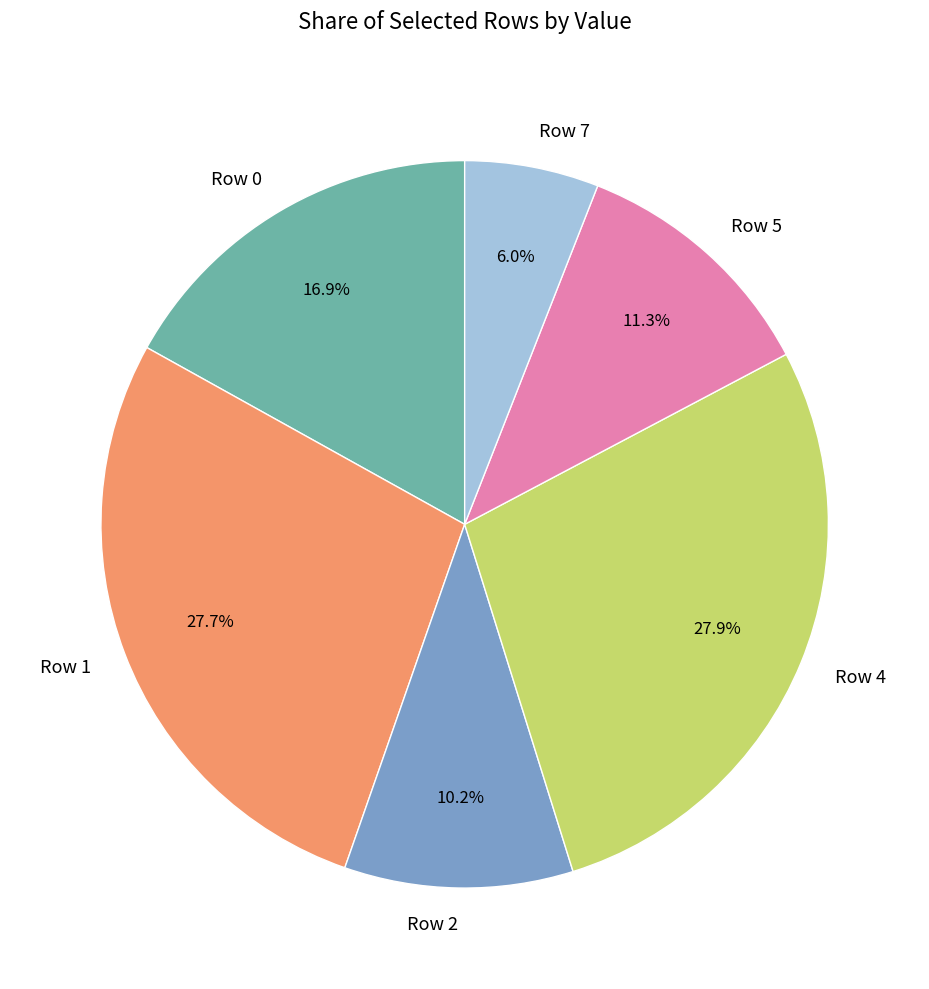

What percentage is the Row 7 slice, to the nearest percent?

6%